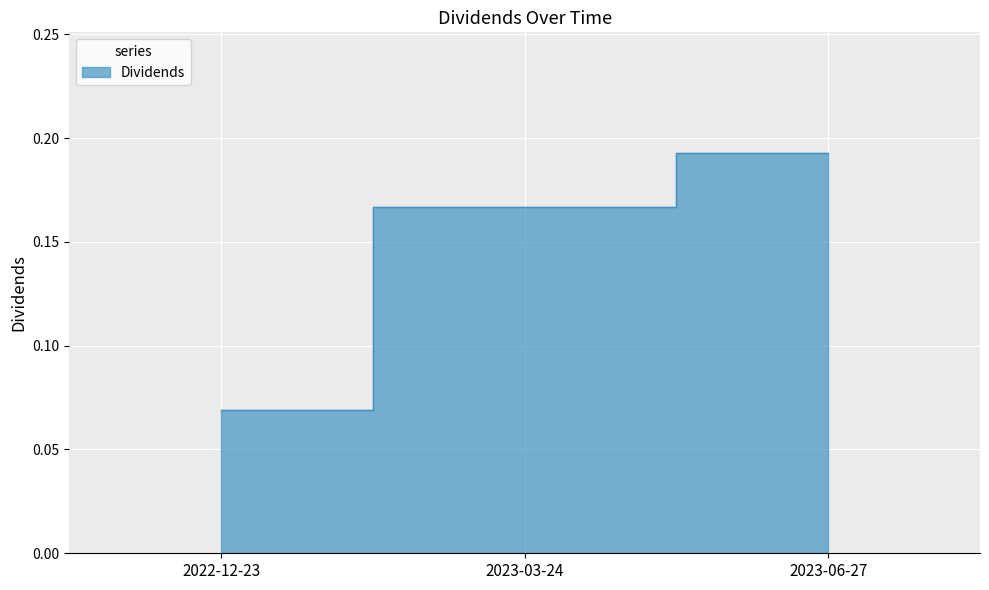

The value at 2023-06-27 is 0.3. True or false?

False